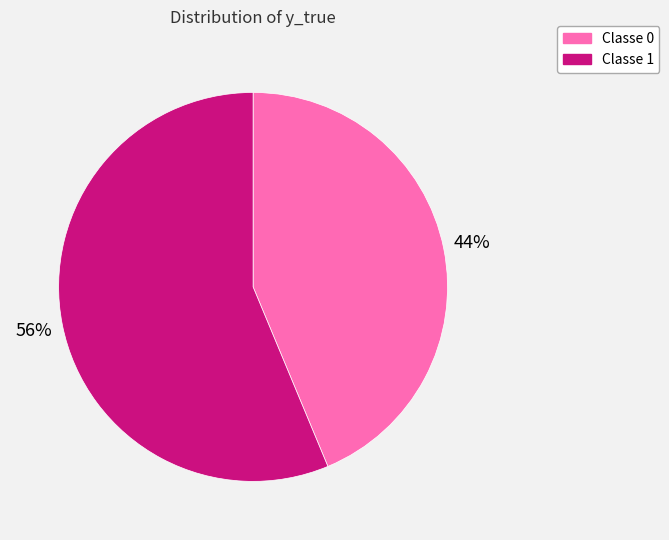

To the nearest percent, what is the average slice percentage?

50%